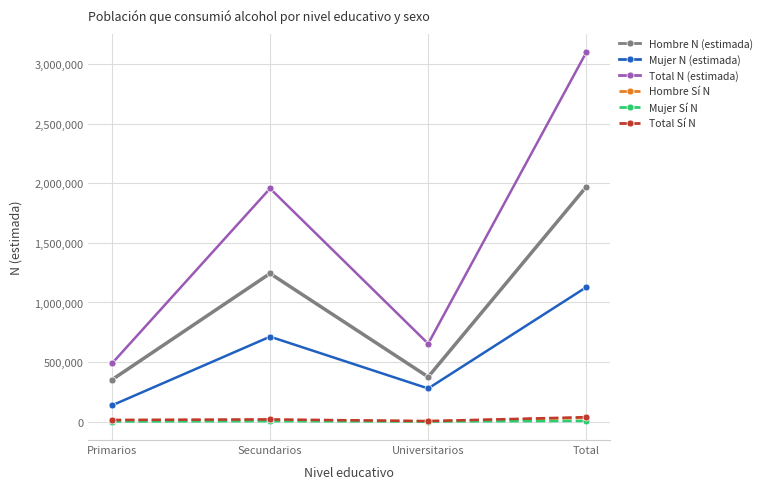

List the labels in order of Total N (estimada) value, smallest first.

Primarios, Universitarios, Secundarios, Total